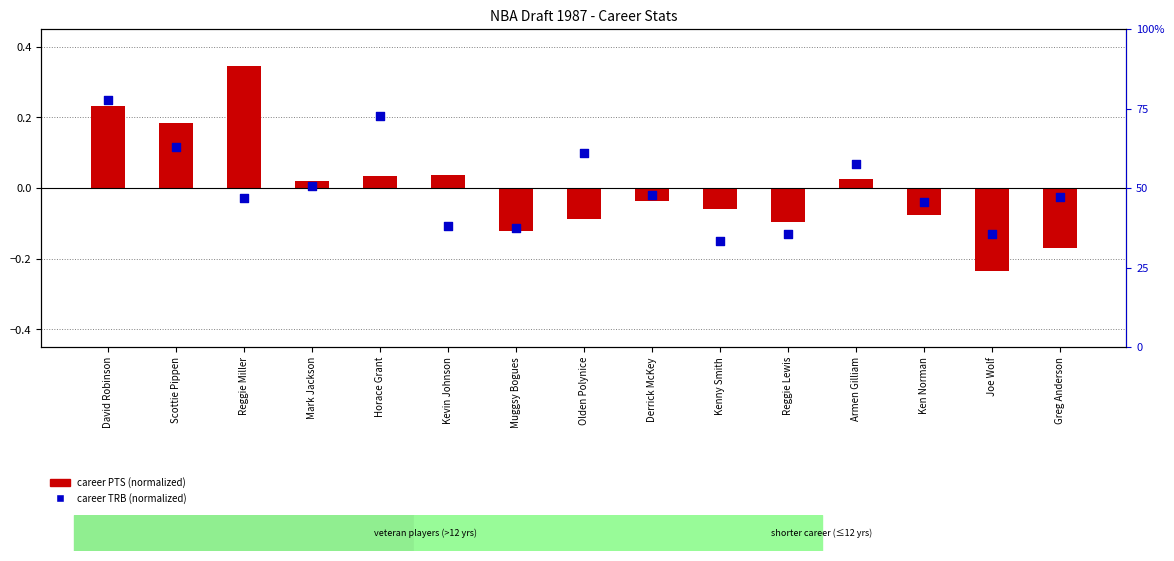

At how many categories does at least one series exceed 0?

8